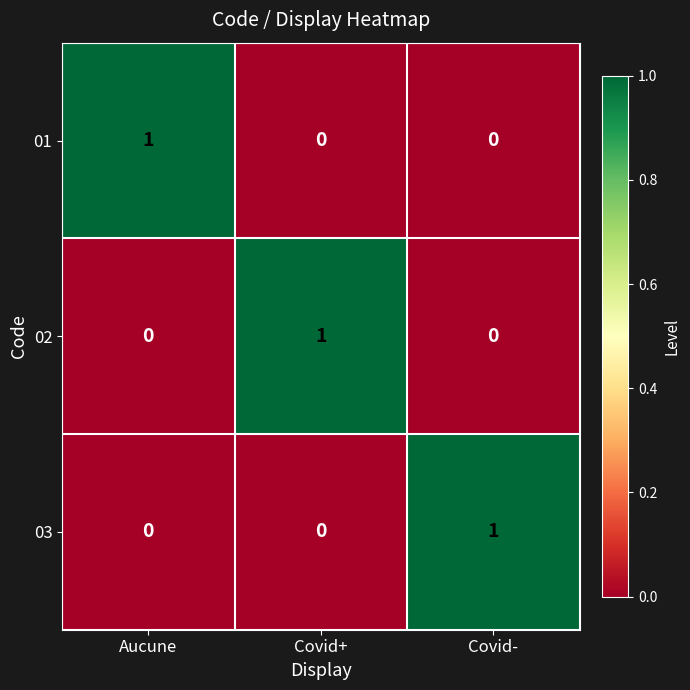

Count the number of data series in this chart.

3